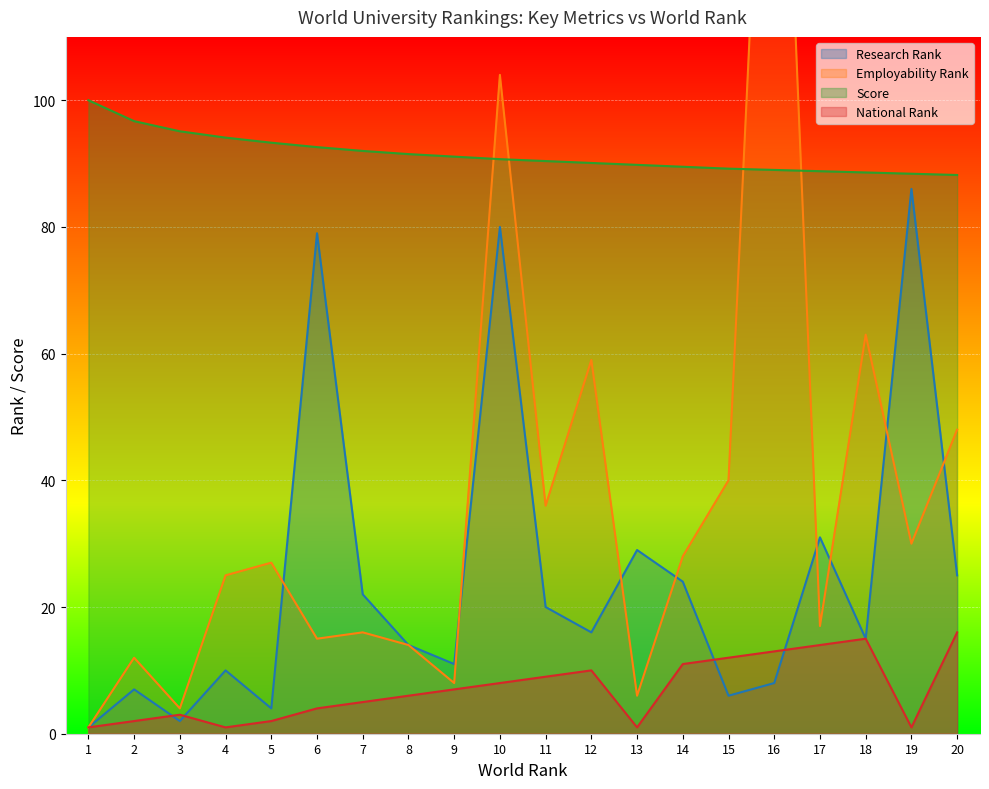

How many intersections are there between Research Rank and Employability Rank?

8